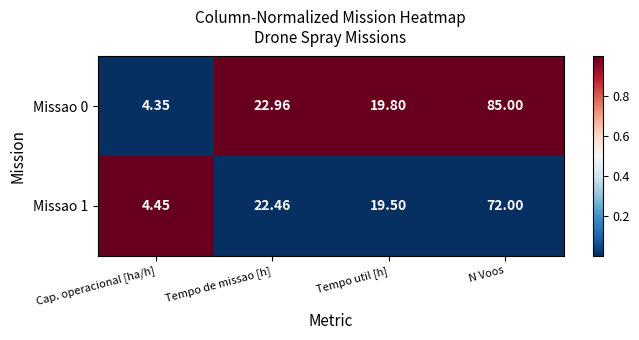

Which series has the widest spread of values?

Missao 0